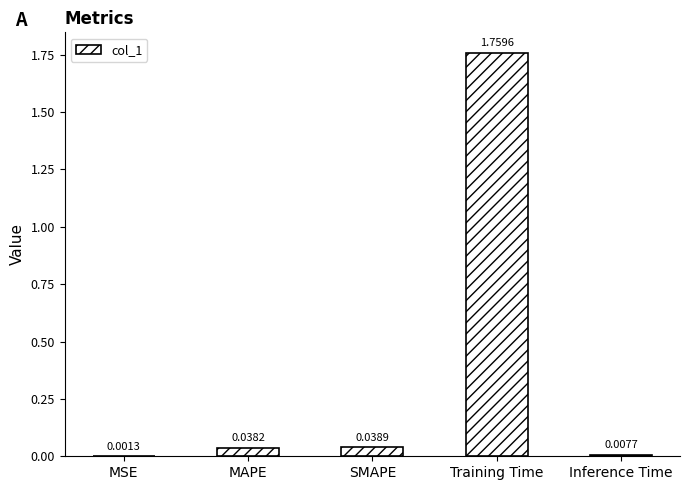

Which label corresponds to the largest value in the chart?

Training Time